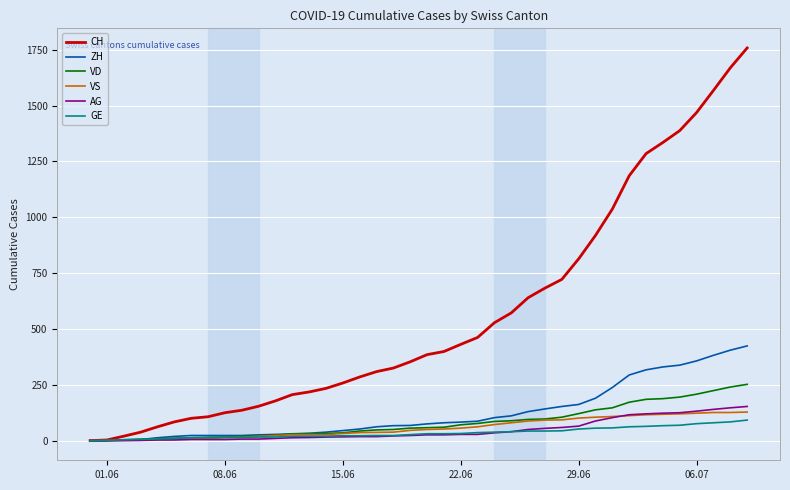

What is the highest value of the CH series?

1758